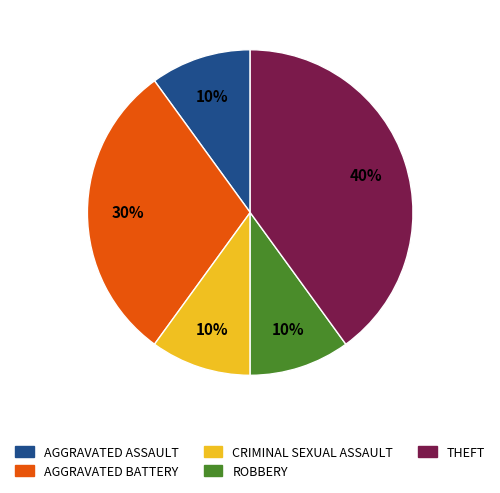

To the nearest percent, what percentage of the pie is CRIMINAL SEXUAL ASSAULT?

10%